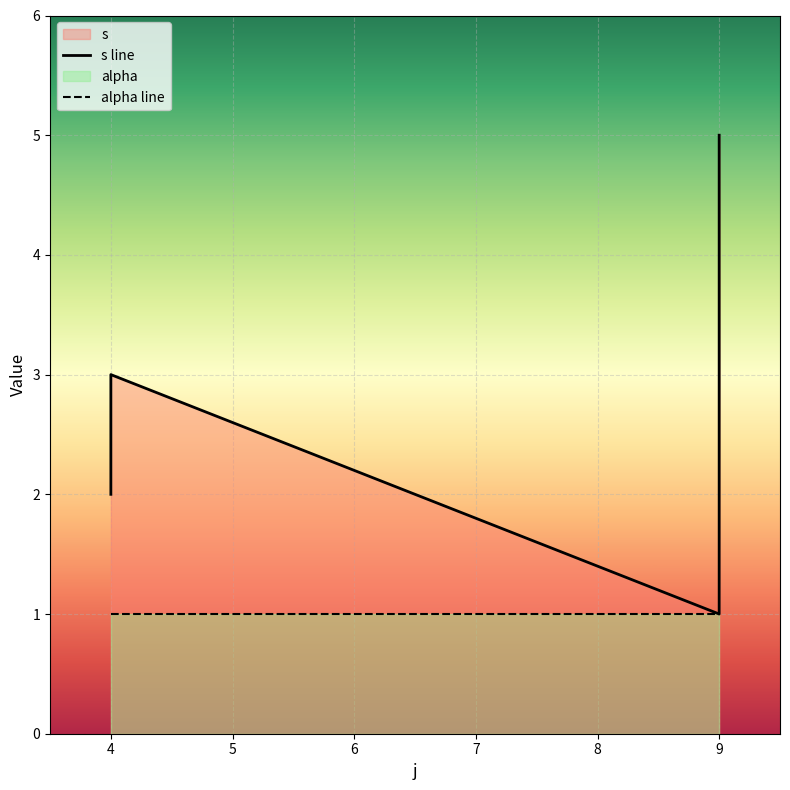

True or false: alpha line and s line intersect in this chart.

False